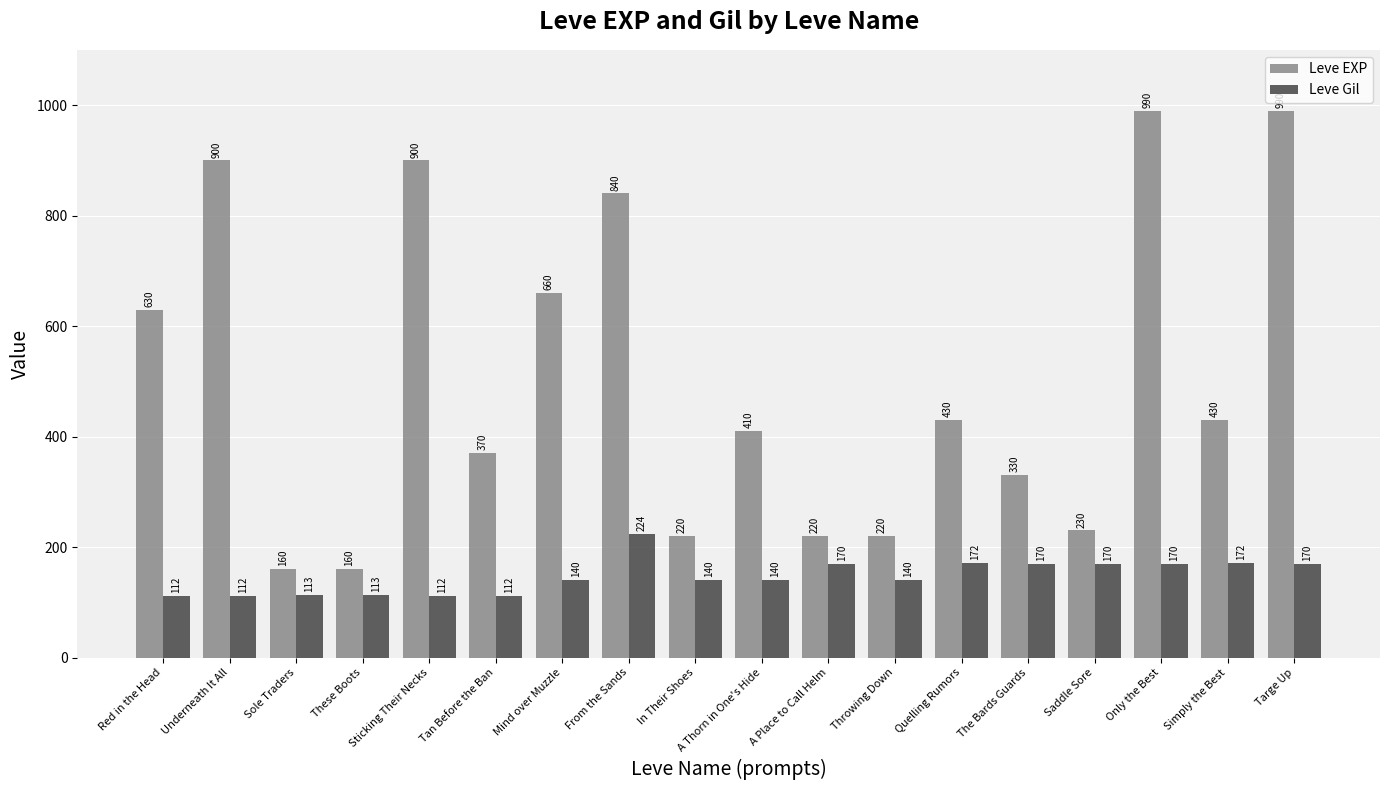

What is the sum of the Leve Gil values at In Their Shoes and Quelling Rumors?

312